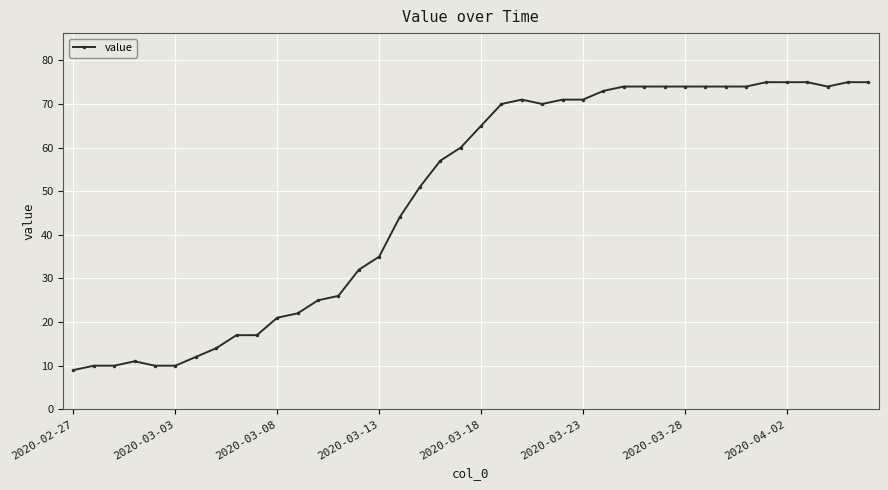

What is the difference between the maximum and minimum values?

66